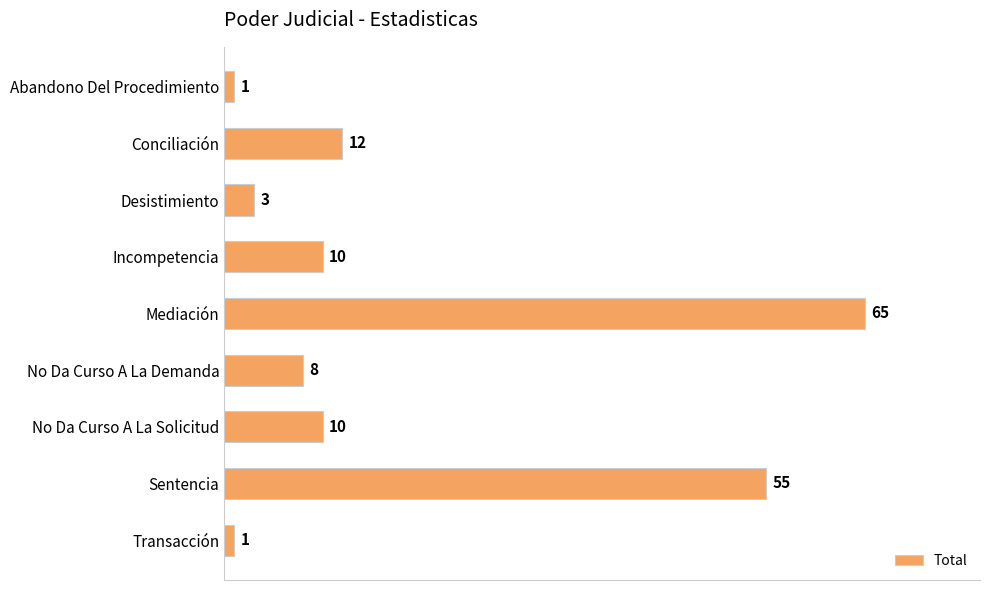

Reading top to bottom, transcribe all the data shown in this chart.

1	12	3	10	65	8	10	55	1